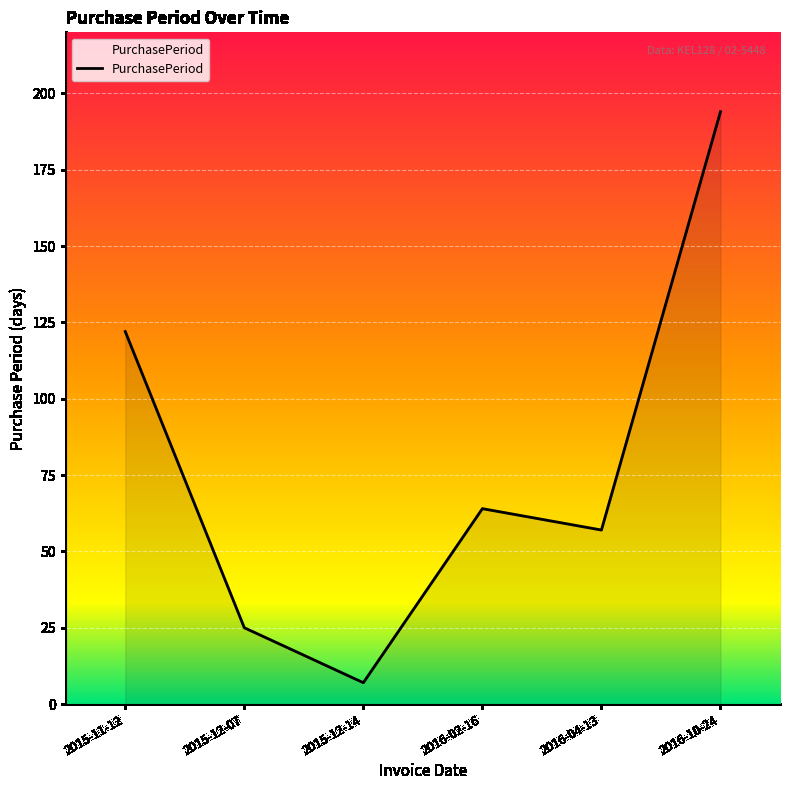

At which category does the chart reach its peak across all series?

2016-10-24